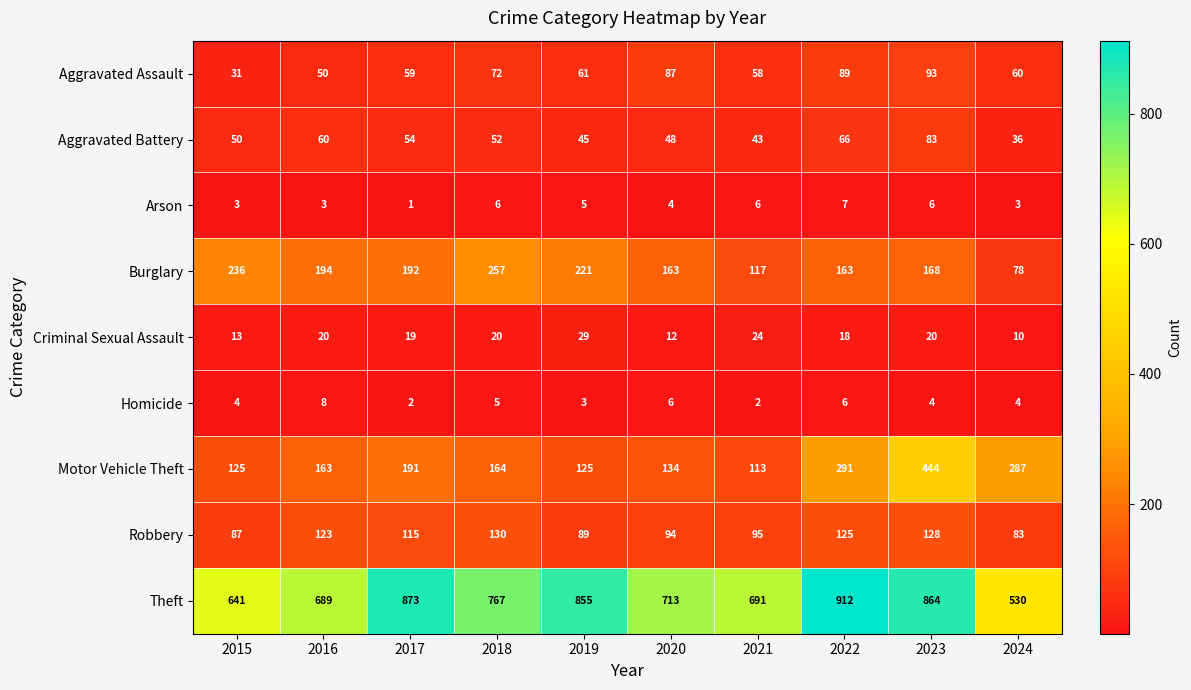

At how many categories does at least one series exceed 802?

4